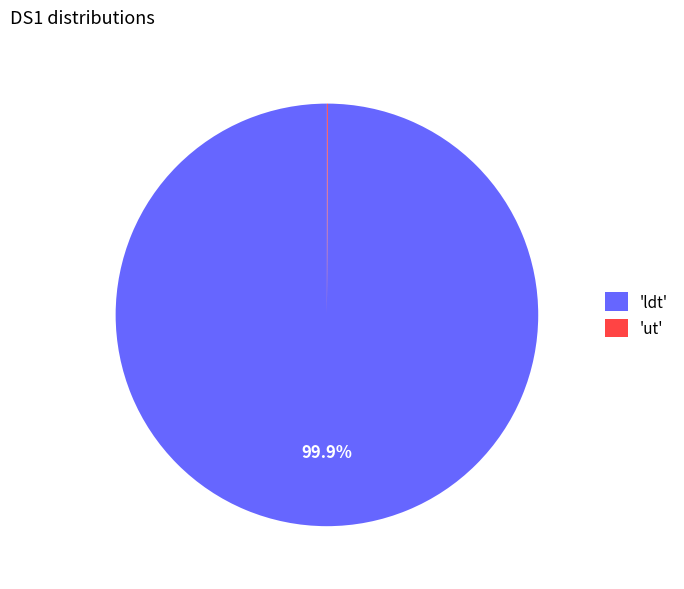

What is the largest slice in the pie chart?

'ldt'